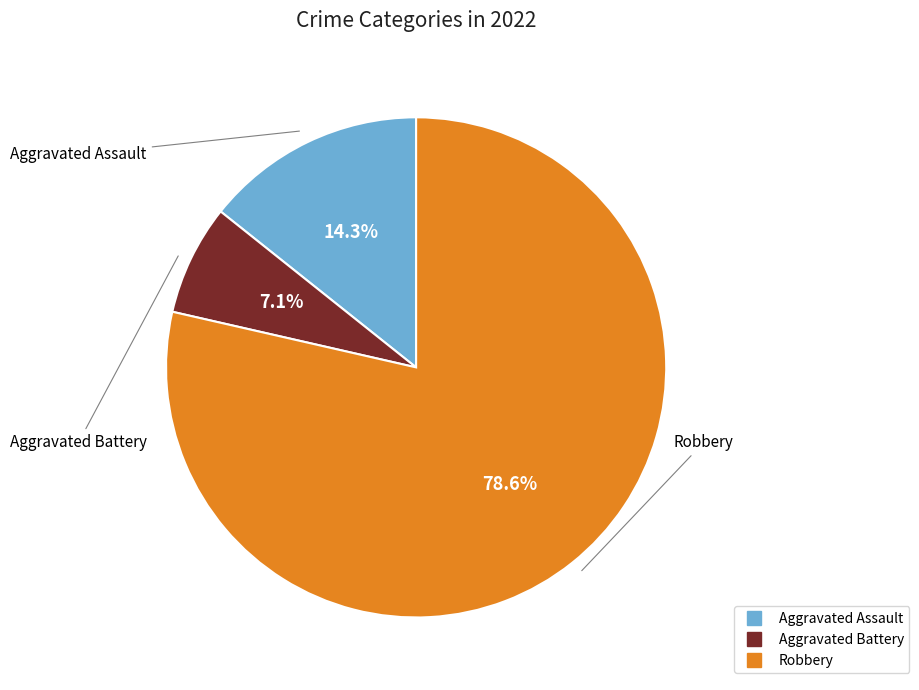

Is the sum of Aggravated Assault and Robbery greater than half?

Yes